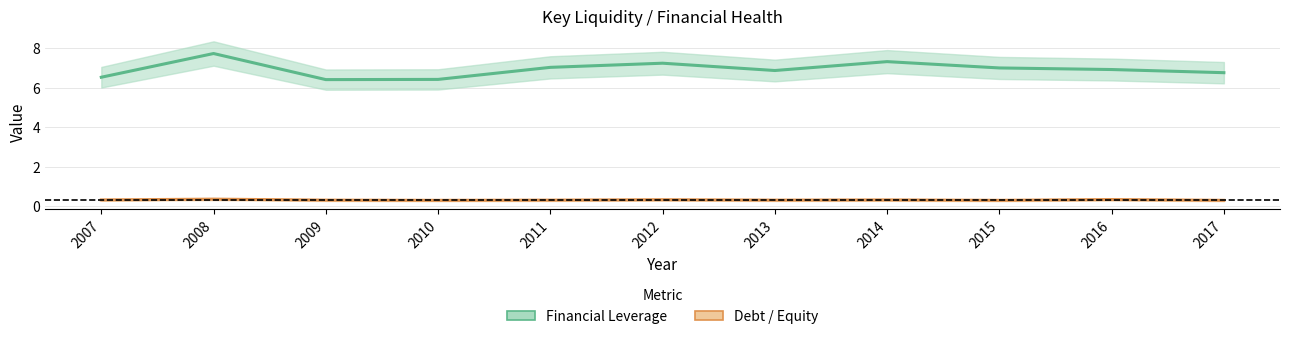

What is the greatest value displayed?

7.7